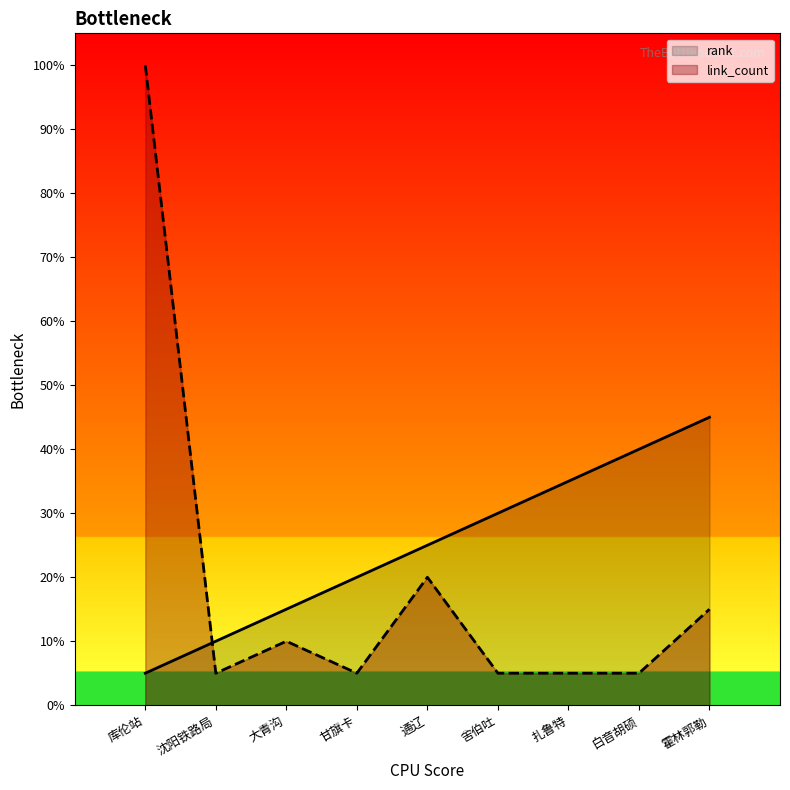

The value of rank at 库伦站 is 1. True or false?

True